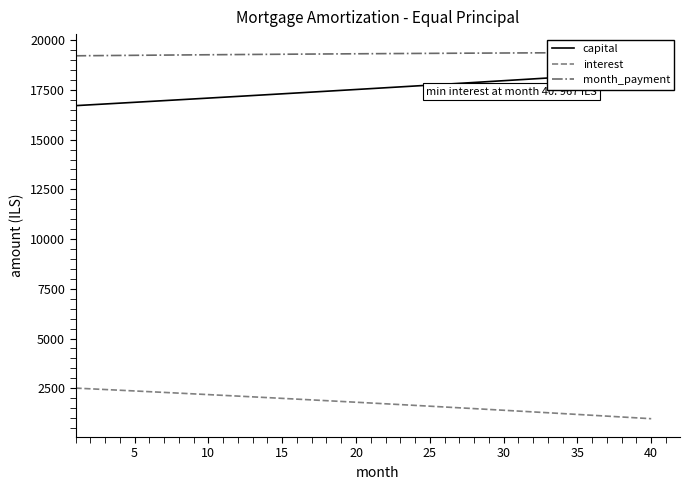

True or false: month_payment and interest cross at least once.

False